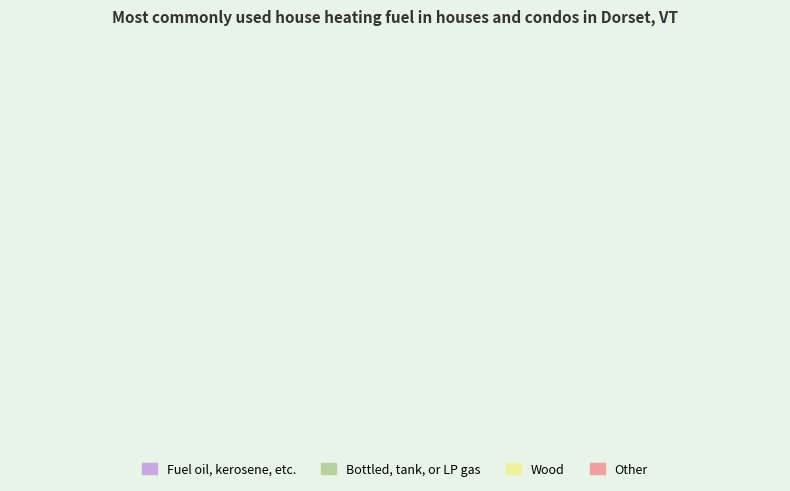

How many slices are in this pie chart?

2